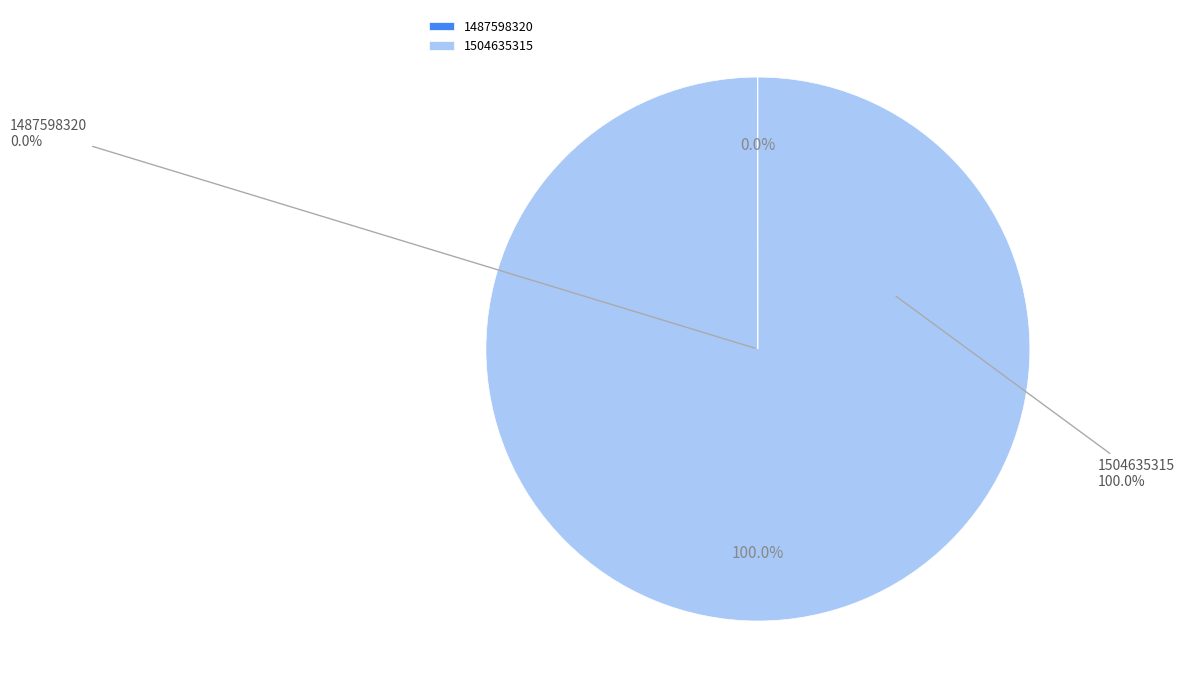

Count the number of slices in the pie.

2